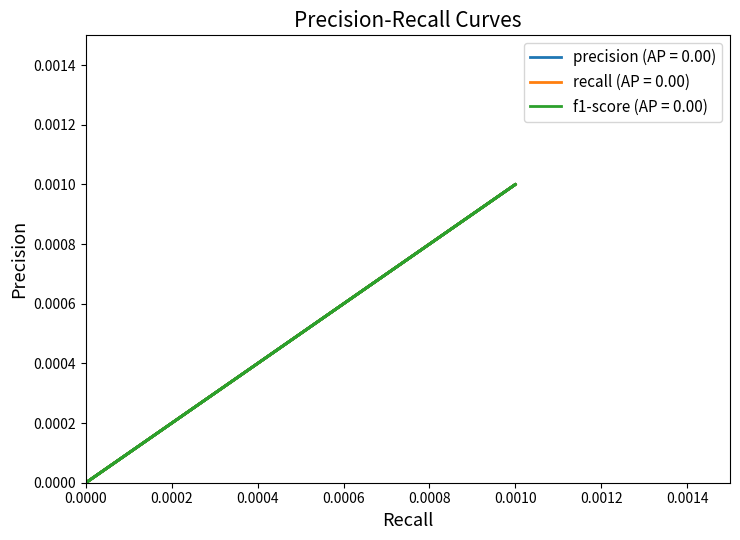

How many recall values are between 0 and 1?

5